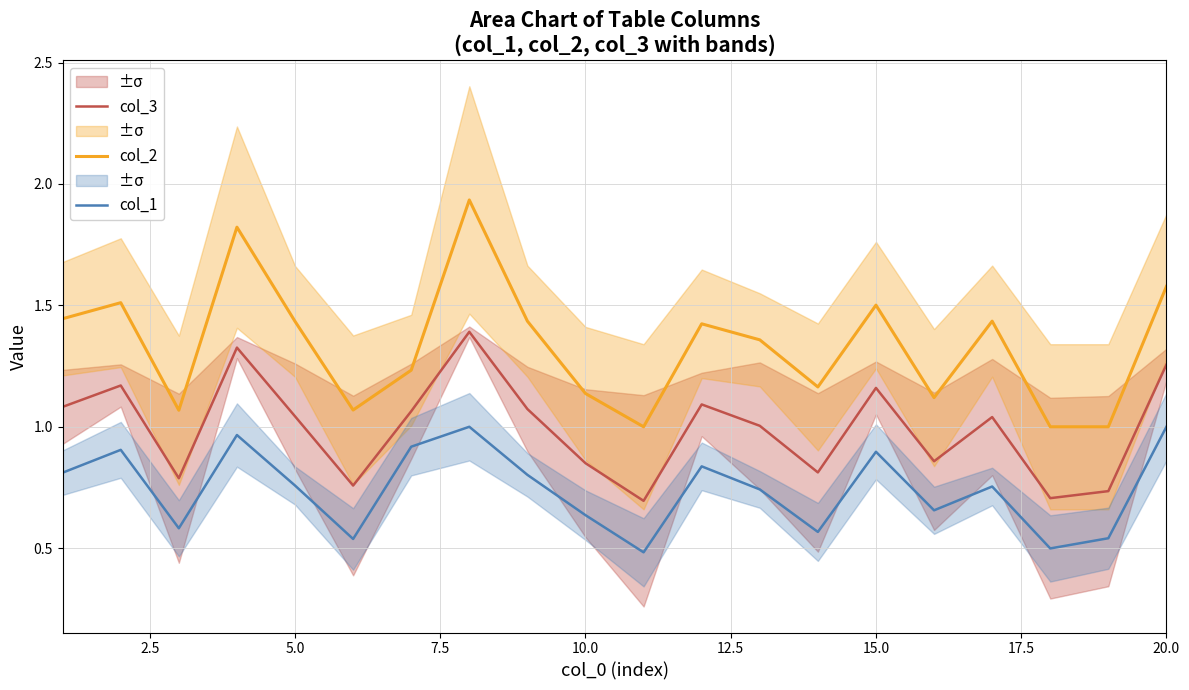

Is it true that col_2 equals 2.0 at 5.0?

False